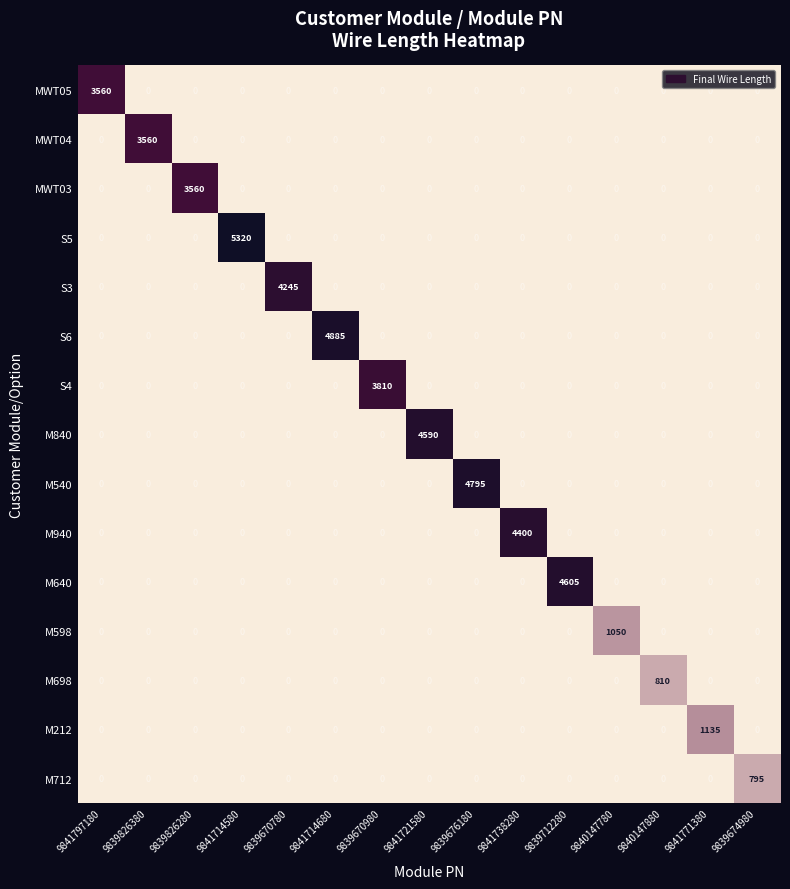

What is the difference between the highest and lowest values at 9841771380?

1135